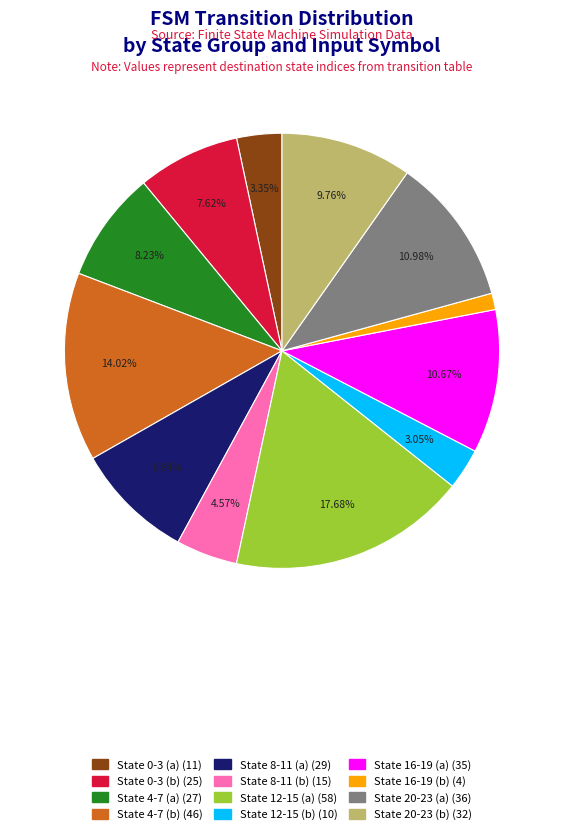

Is State 16-19 (a) the majority of the pie?

No